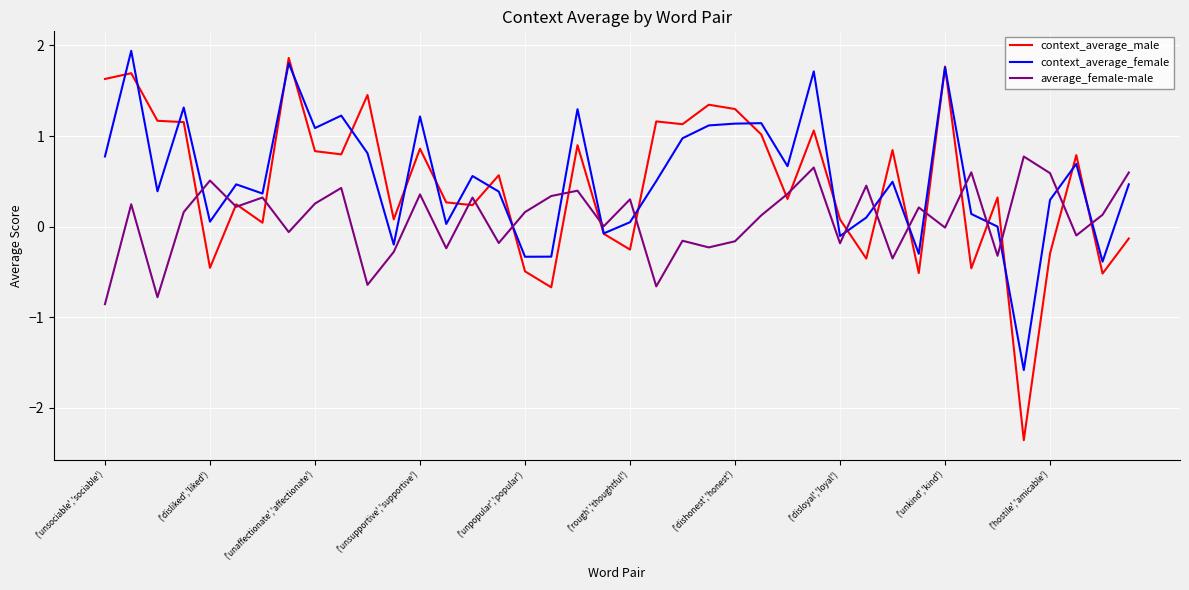

What is the greatest value displayed?

1.9